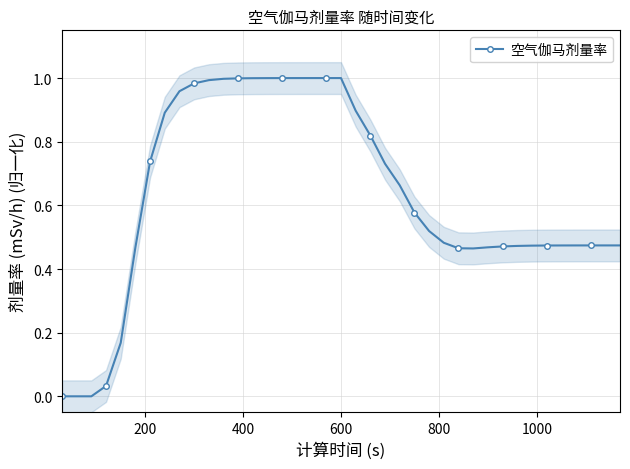

What is the value of the 22nd point from the left?

0.8